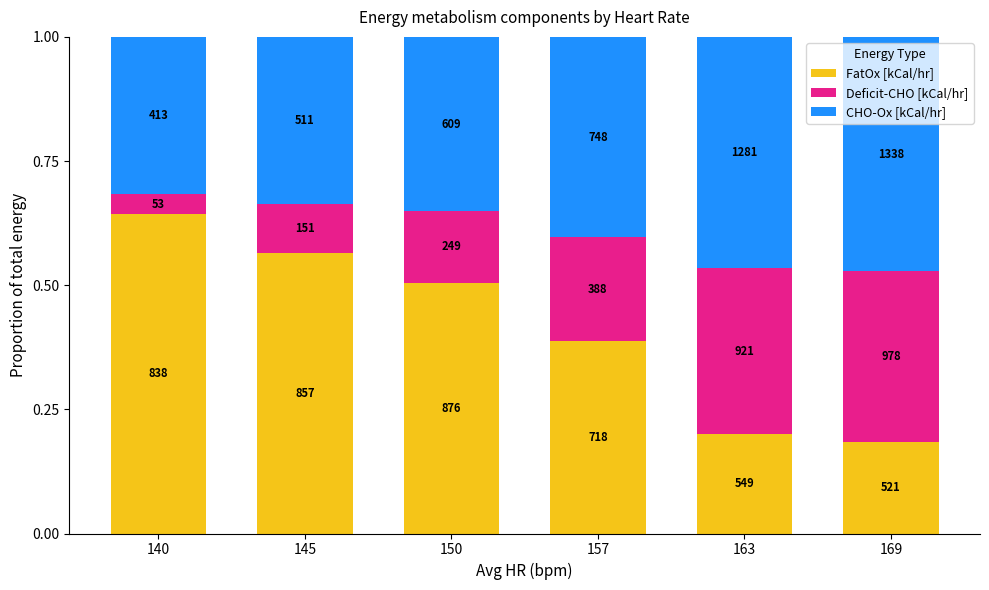

Rank the series by their maximum value, from lowest to highest.

Deficit-CHO [kCal/hr], CHO-Ox [kCal/hr], FatOx [kCal/hr]